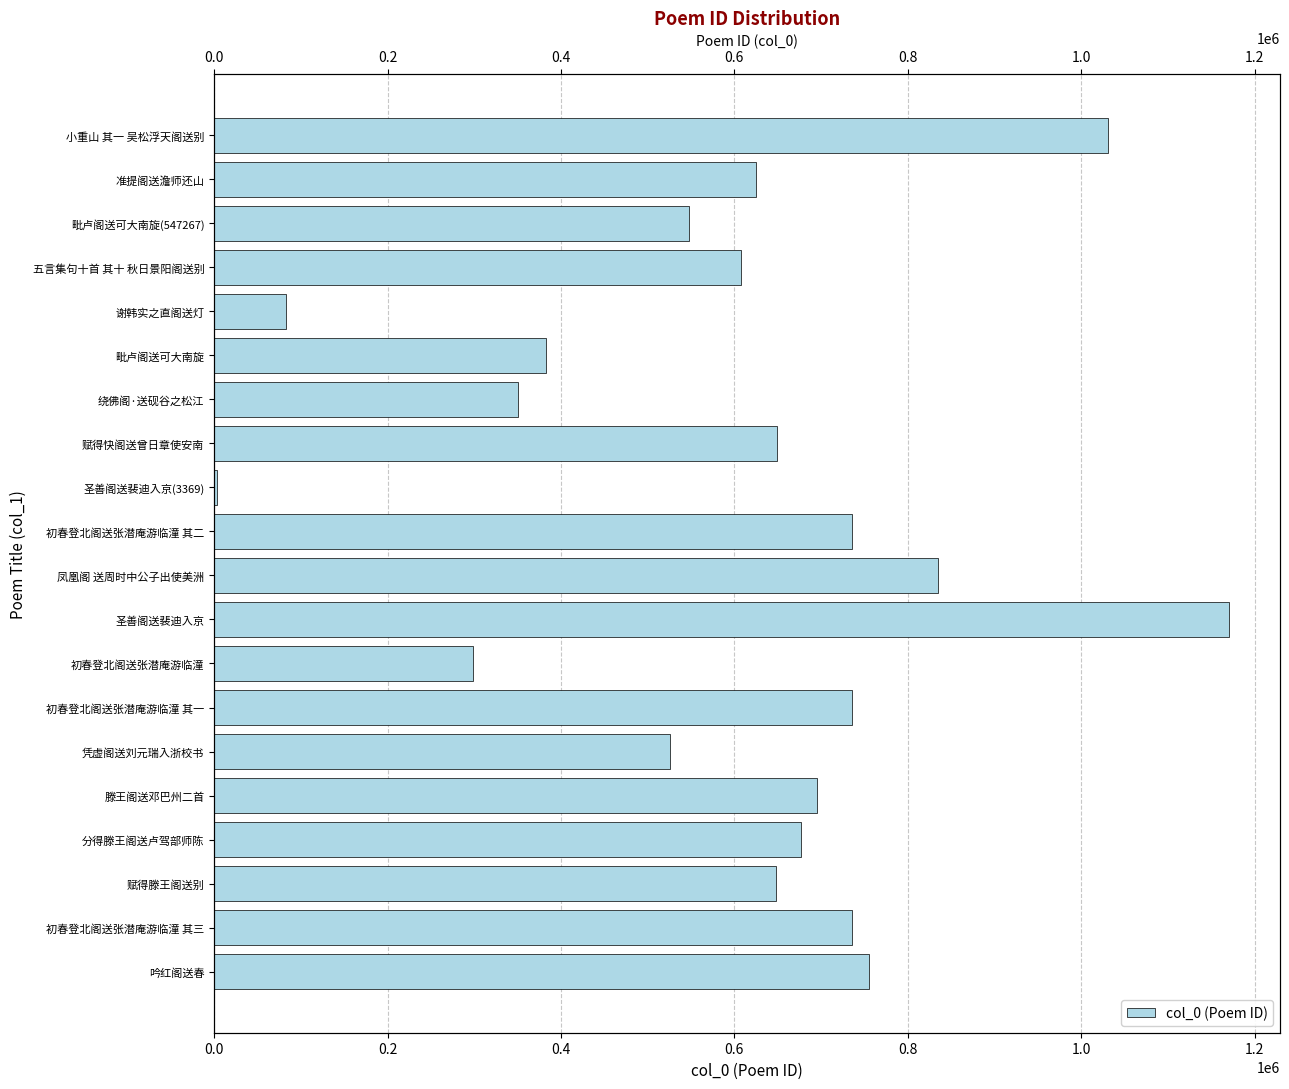

What is the minimum value shown in the chart?

3369